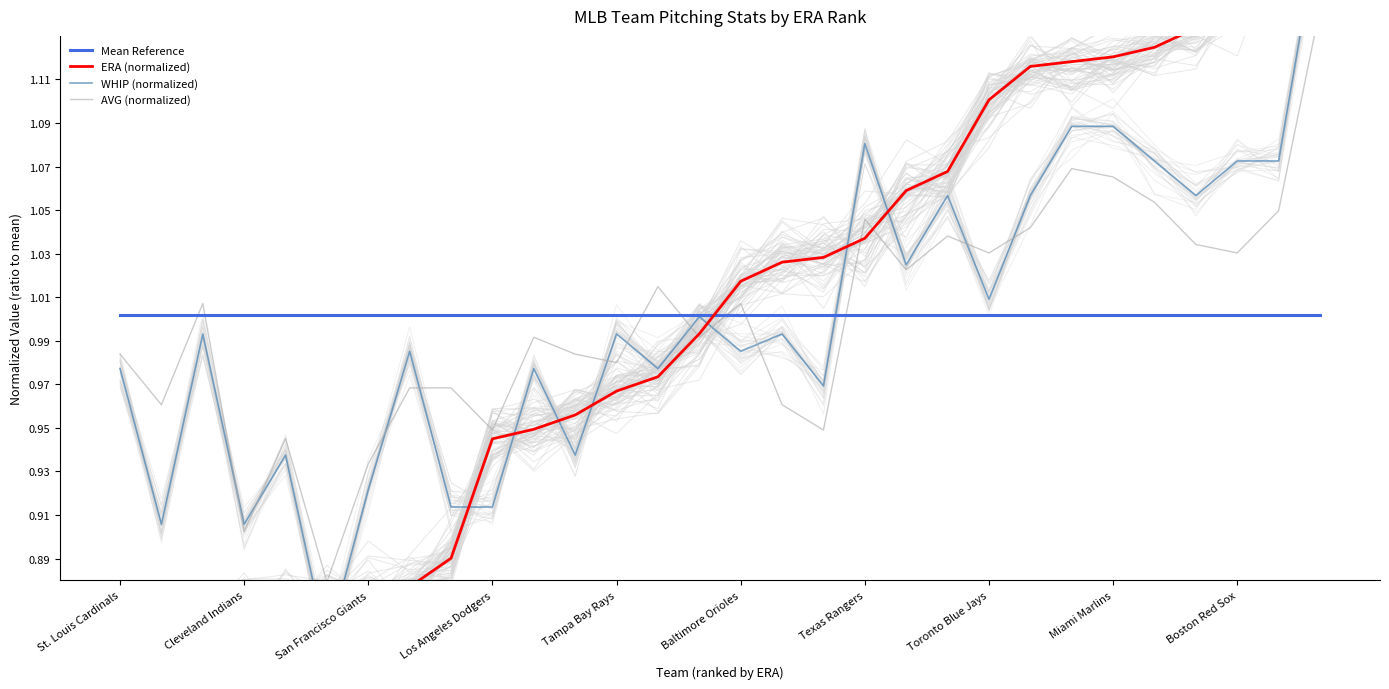

Between Cleveland Indians and 13, which series saw the biggest shift?

ERA (normalized)